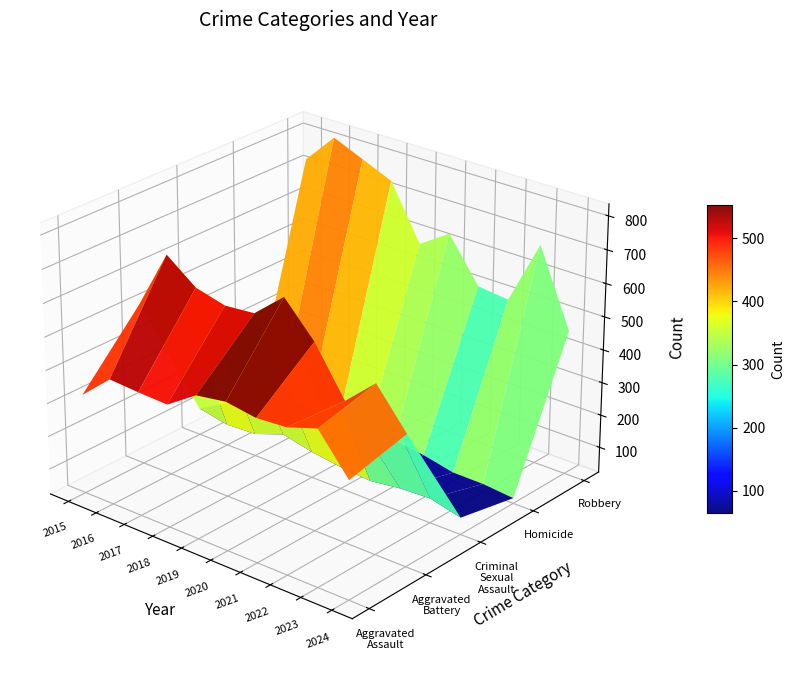

Which series has the largest range (max minus min)?

Robbery